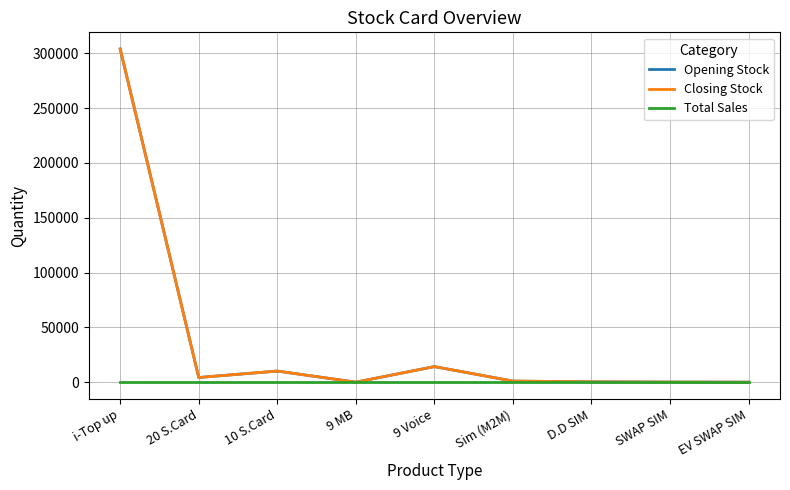

Between SWAP SIM and Sim (M2M), which is larger?

Sim (M2M)